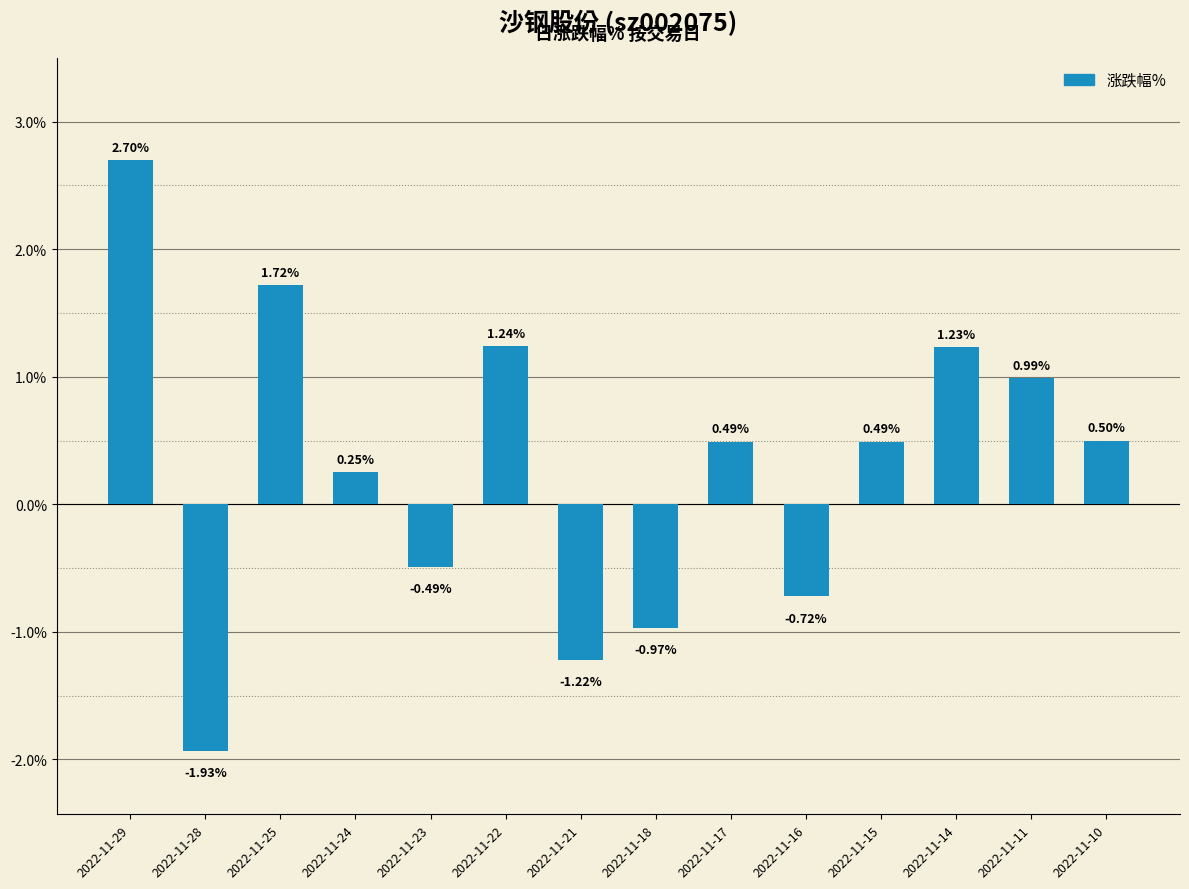

Is it true that the value at 2022-11-15 is 0.8?

False